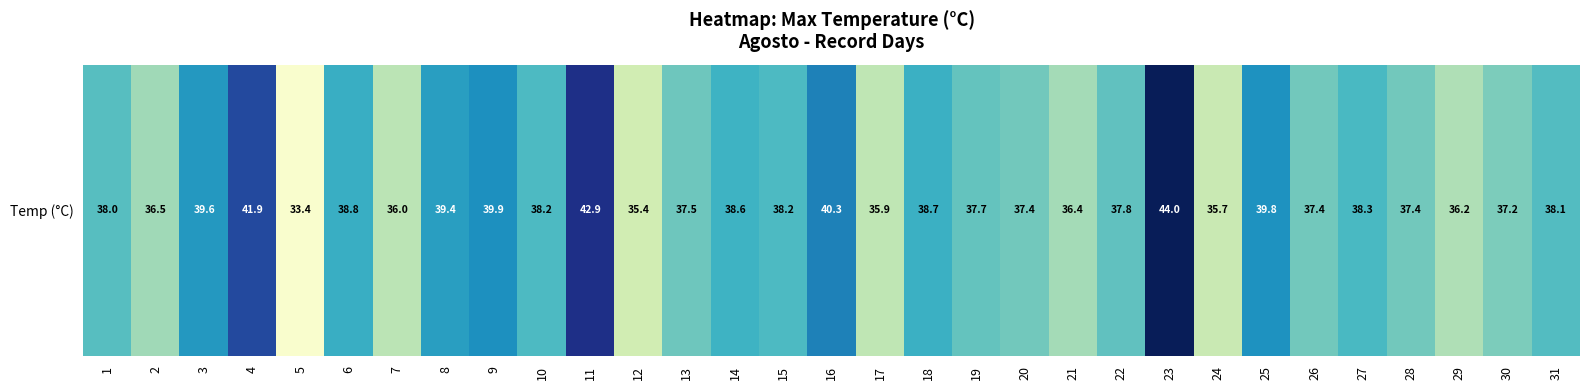

List the labels in order of value, smallest first.

5, 12, 24, 17, 7, 29, 21, 2, 30, 20, 26, 28, 13, 19, 22, 1, 31, 10, 15, 27, 14, 18, 6, 8, 3, 25, 9, 16, 4, 11, 23